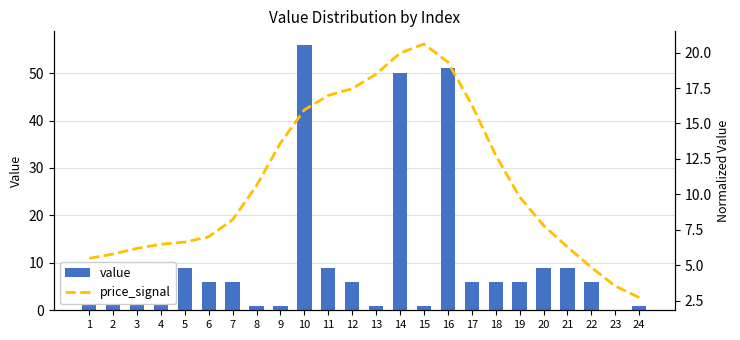

The price_signal series shows 16.3 at 19. True or false?

False